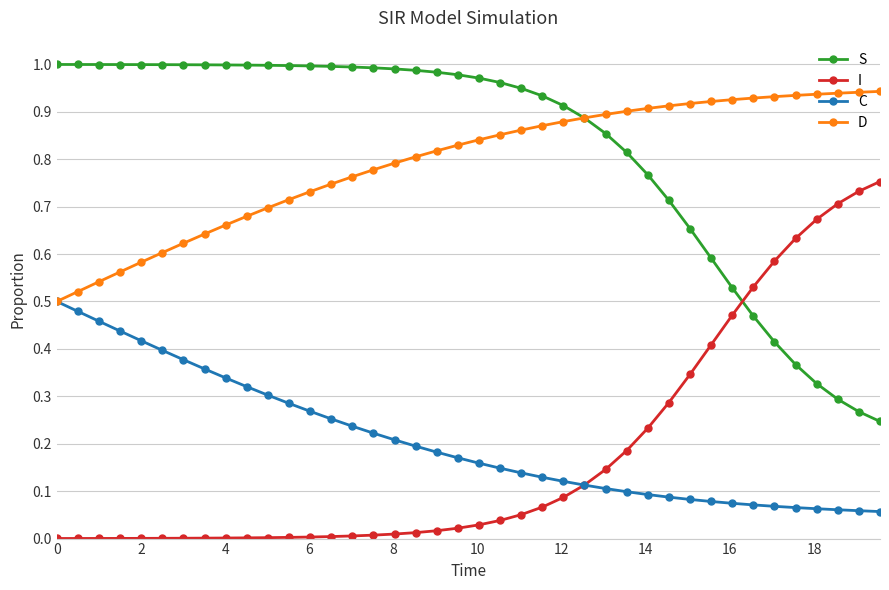

True or false: S and C intersect in this chart.

False